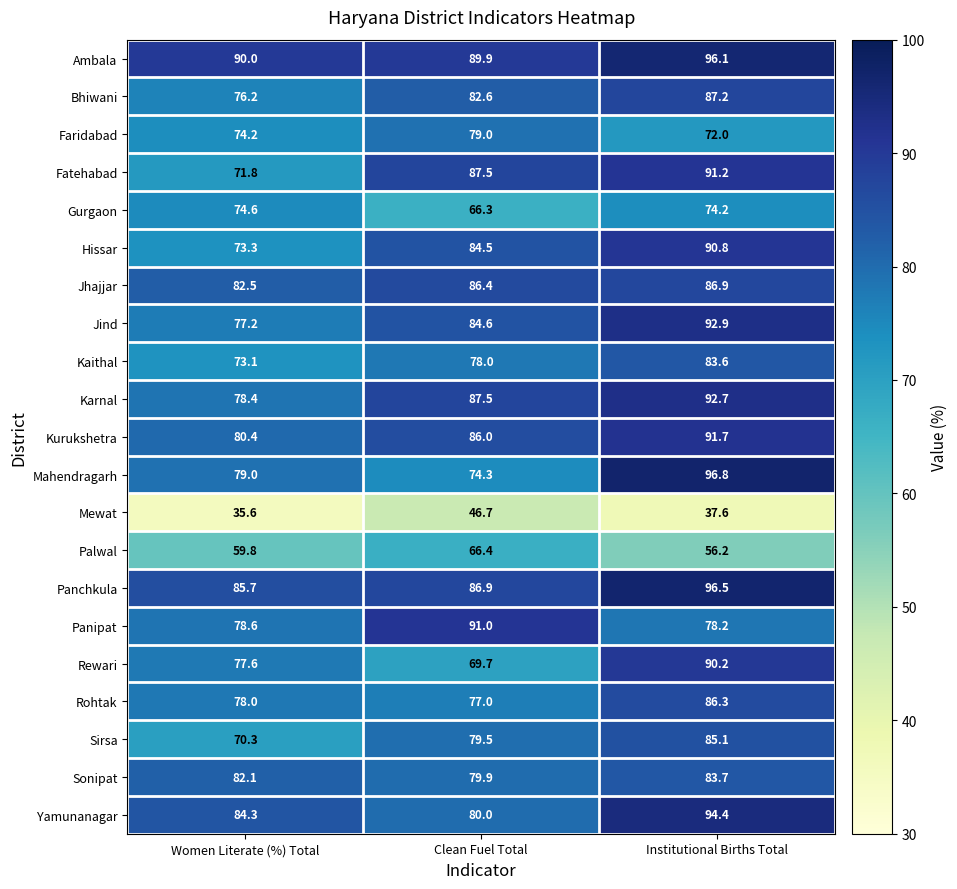

True or false: Yamunanagar has a value of 80.0 at Clean Fuel Total.

True